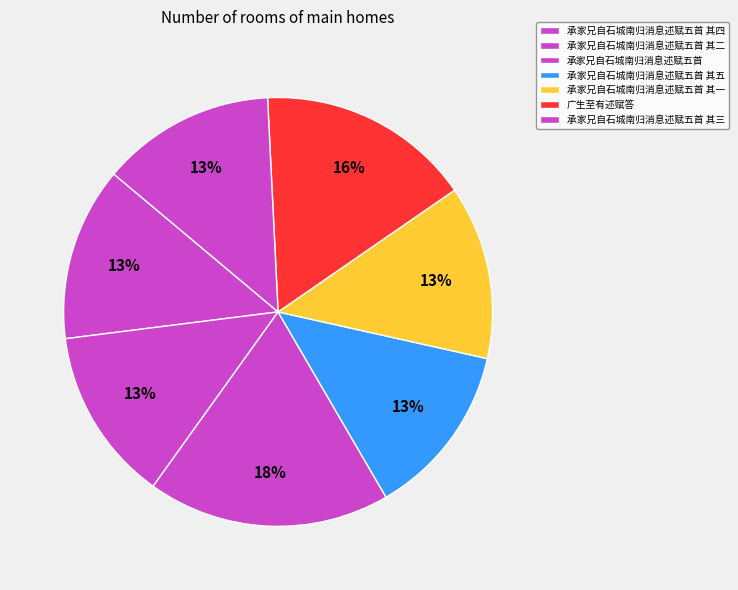

Is it true that 承家兄自石城南归消息述赋五首 其四 is 6% of the pie?

False